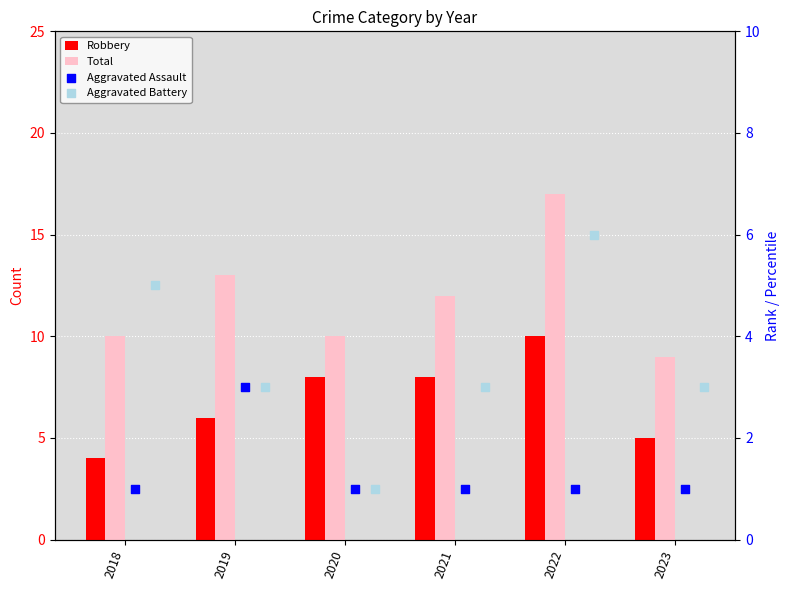

Which series reaches the minimum Y coordinate?

Aggravated Assault